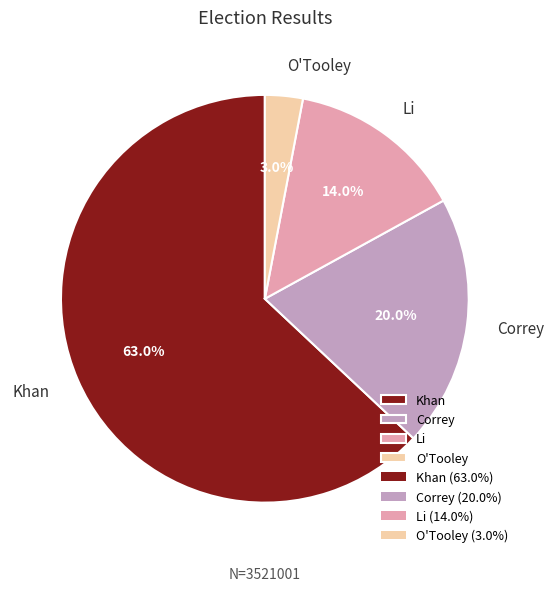

To the nearest percent, what is the combined percentage of Correy and O'Tooley?

23%